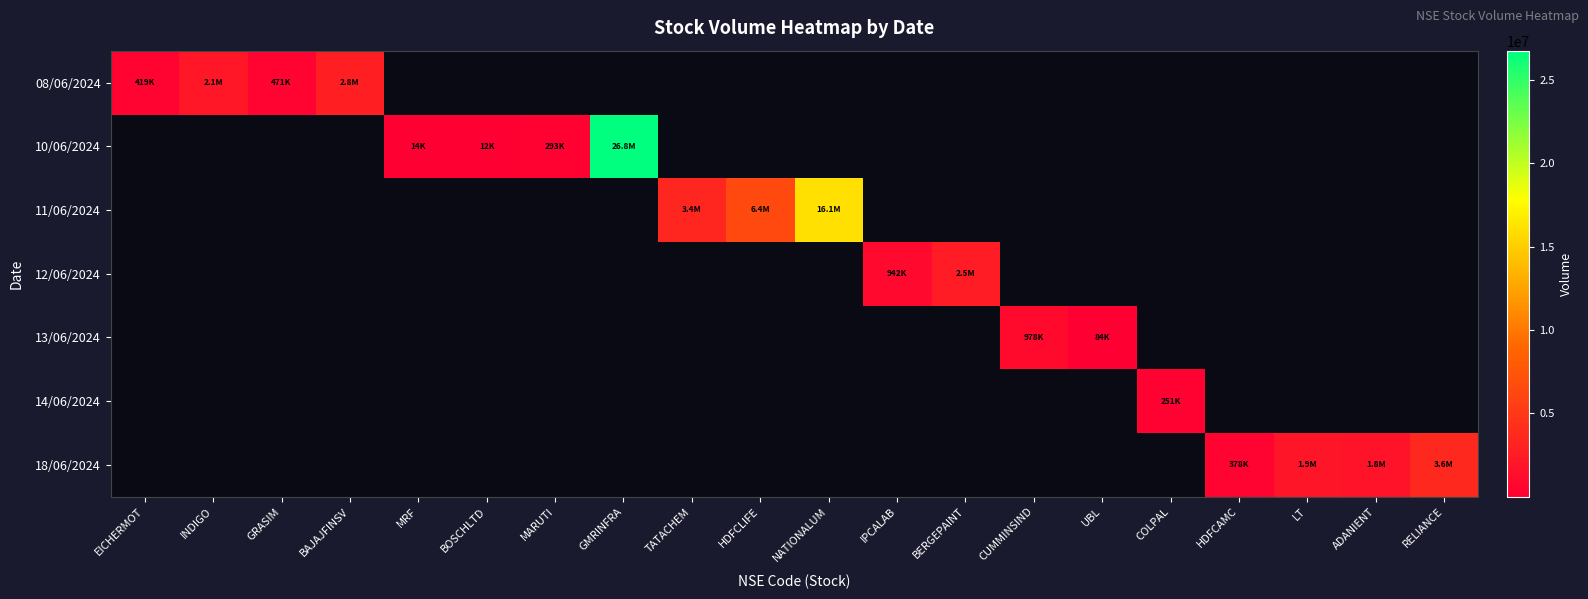

Reading left to right, transcribe all the data shown in this chart.

08/06/2024: EICHERMOT=419417	INDIGO=2066566	GRASIM=471524	BAJAJFINSV=2787254	MRF=0	BOSCHLTD=0	MARUTI=0	GMRINFRA=0	TATACHEM=0	HDFCLIFE=0	NATIONALUM=0	IPCALAB=0	BERGEPAINT=0	CUMMINSIND=0	UBL=0	COLPAL=0	HDFCAMC=0	LT=0	ADANIENT=0	RELIANCE=0
10/06/2024: EICHERMOT=0	INDIGO=0	GRASIM=0	BAJAJFINSV=0	MRF=14250	BOSCHLTD=12586	MARUTI=293471	GMRINFRA=26759792	TATACHEM=0	HDFCLIFE=0	NATIONALUM=0	IPCALAB=0	BERGEPAINT=0	CUMMINSIND=0	UBL=0	COLPAL=0	HDFCAMC=0	LT=0	ADANIENT=0	RELIANCE=0
11/06/2024: EICHERMOT=0	INDIGO=0	GRASIM=0	BAJAJFINSV=0	MRF=0	BOSCHLTD=0	MARUTI=0	GMRINFRA=0	TATACHEM=3432027	HDFCLIFE=6417546	NATIONALUM=16052453	IPCALAB=0	BERGEPAINT=0	CUMMINSIND=0	UBL=0	COLPAL=0	HDFCAMC=0	LT=0	ADANIENT=0	RELIANCE=0
12/06/2024: EICHERMOT=0	INDIGO=0	GRASIM=0	BAJAJFINSV=0	MRF=0	BOSCHLTD=0	MARUTI=0	GMRINFRA=0	TATACHEM=0	HDFCLIFE=0	NATIONALUM=0	IPCALAB=942597	BERGEPAINT=2520688	CUMMINSIND=0	UBL=0	COLPAL=0	HDFCAMC=0	LT=0	ADANIENT=0	RELIANCE=0
13/06/2024: EICHERMOT=0	INDIGO=0	GRASIM=0	BAJAJFINSV=0	MRF=0	BOSCHLTD=0	MARUTI=0	GMRINFRA=0	TATACHEM=0	HDFCLIFE=0	NATIONALUM=0	IPCALAB=0	BERGEPAINT=0	CUMMINSIND=978774	UBL=84876	COLPAL=0	HDFCAMC=0	LT=0	ADANIENT=0	RELIANCE=0
14/06/2024: EICHERMOT=0	INDIGO=0	GRASIM=0	BAJAJFINSV=0	MRF=0	BOSCHLTD=0	MARUTI=0	GMRINFRA=0	TATACHEM=0	HDFCLIFE=0	NATIONALUM=0	IPCALAB=0	BERGEPAINT=0	CUMMINSIND=0	UBL=0	COLPAL=251795	HDFCAMC=0	LT=0	ADANIENT=0	RELIANCE=0
18/06/2024: EICHERMOT=0	INDIGO=0	GRASIM=0	BAJAJFINSV=0	MRF=0	BOSCHLTD=0	MARUTI=0	GMRINFRA=0	TATACHEM=0	HDFCLIFE=0	NATIONALUM=0	IPCALAB=0	BERGEPAINT=0	CUMMINSIND=0	UBL=0	COLPAL=0	HDFCAMC=378174	LT=1936792	ADANIENT=1755612	RELIANCE=3598383